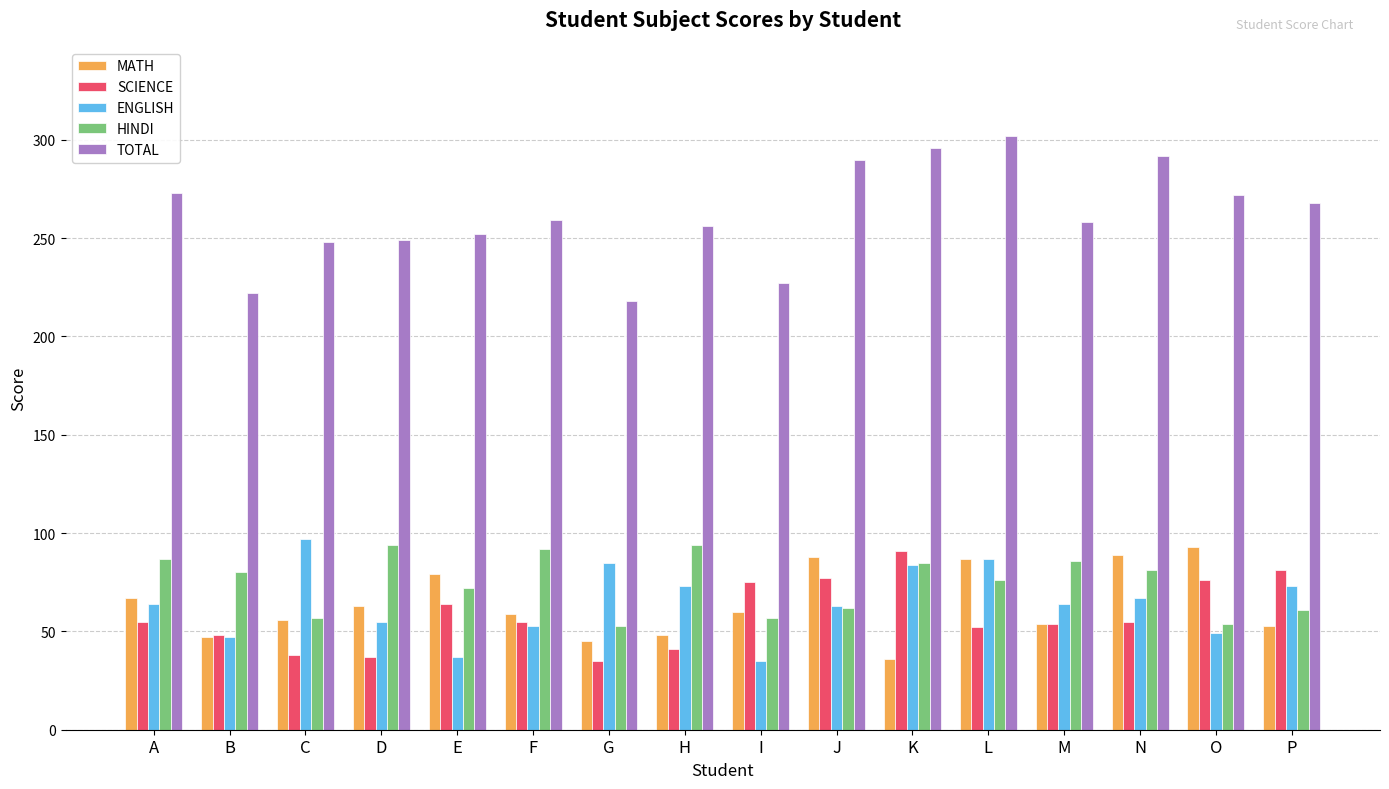

What is the minimum value shown in the chart?

35